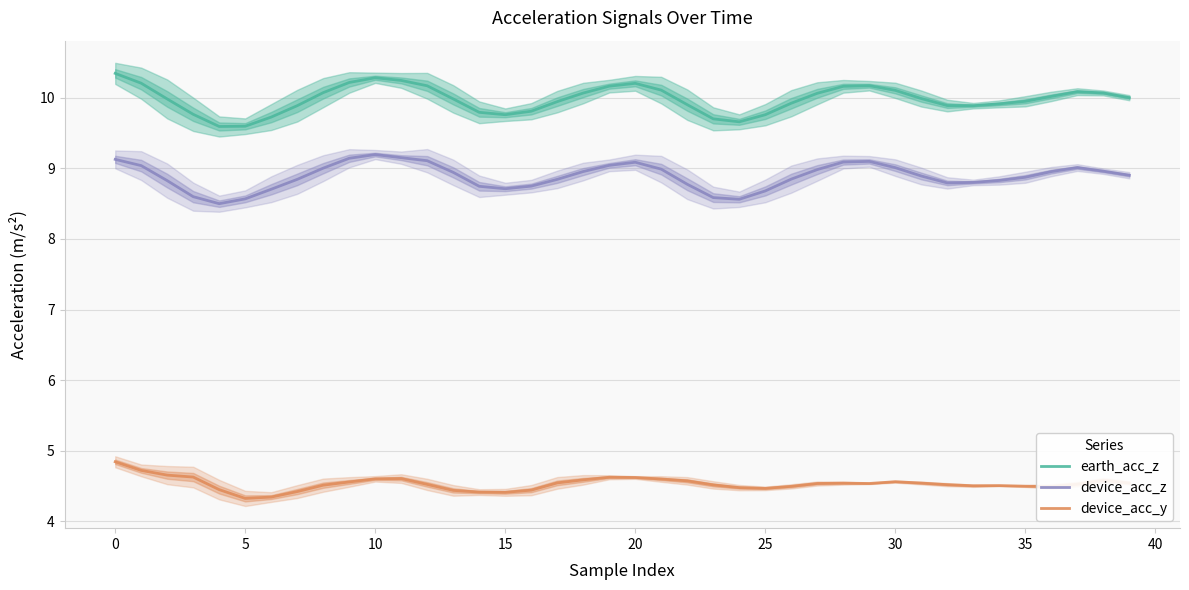

True or false: earth_acc_z and device_acc_z cross at least once.

False